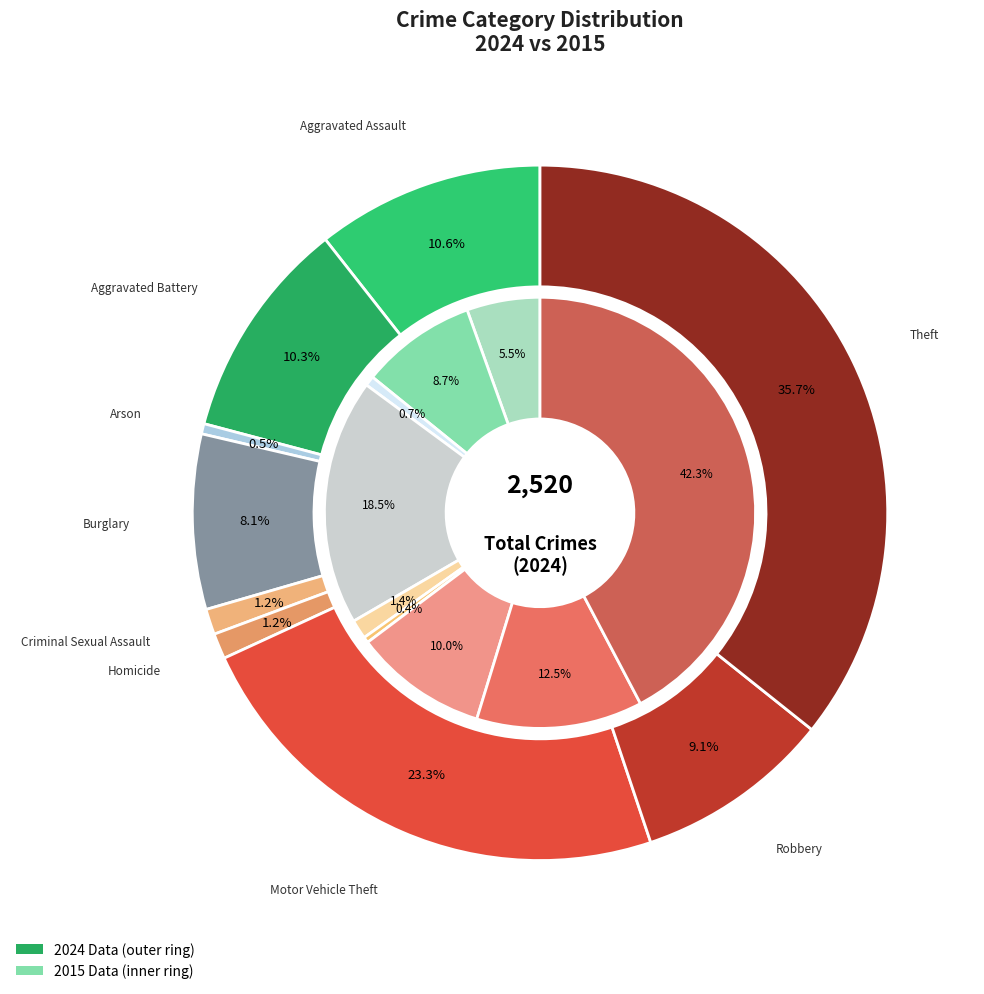

The 4 slice represents 1% of the pie. True or false?

True